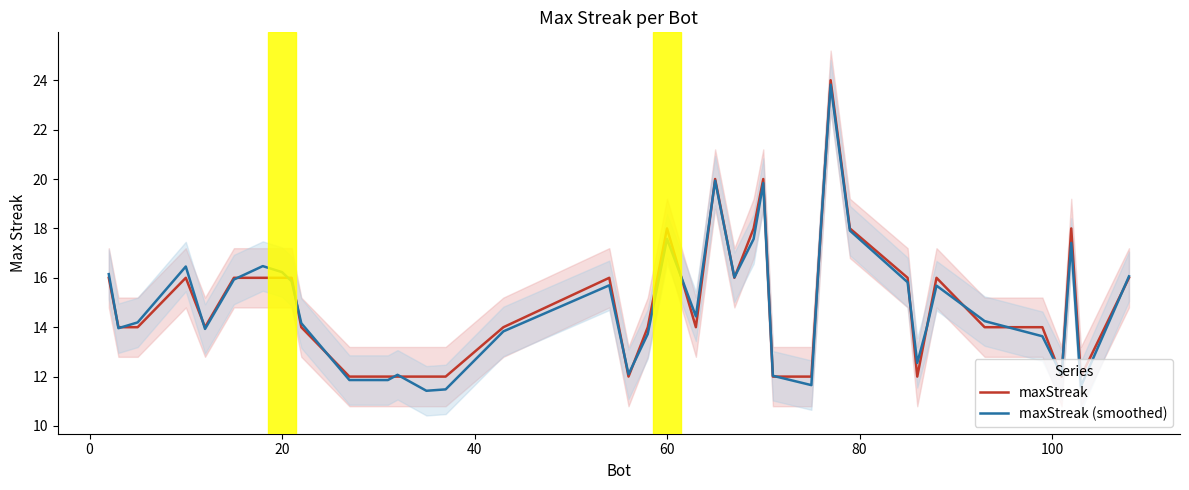

What is the maximum value for maxStreak (smoothed)?

23.8